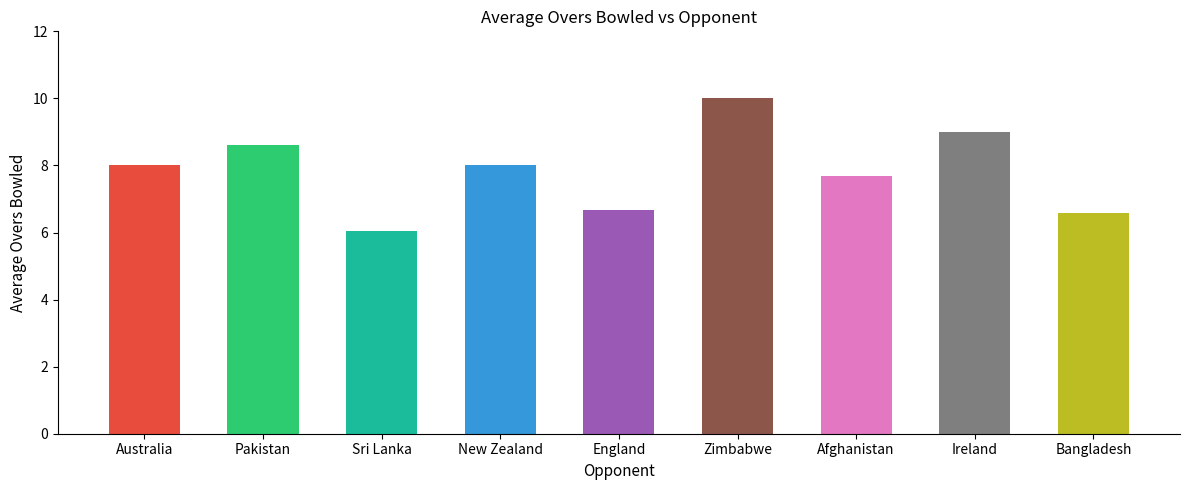

What is the difference between the values at New Zealand and Pakistan?

0.6